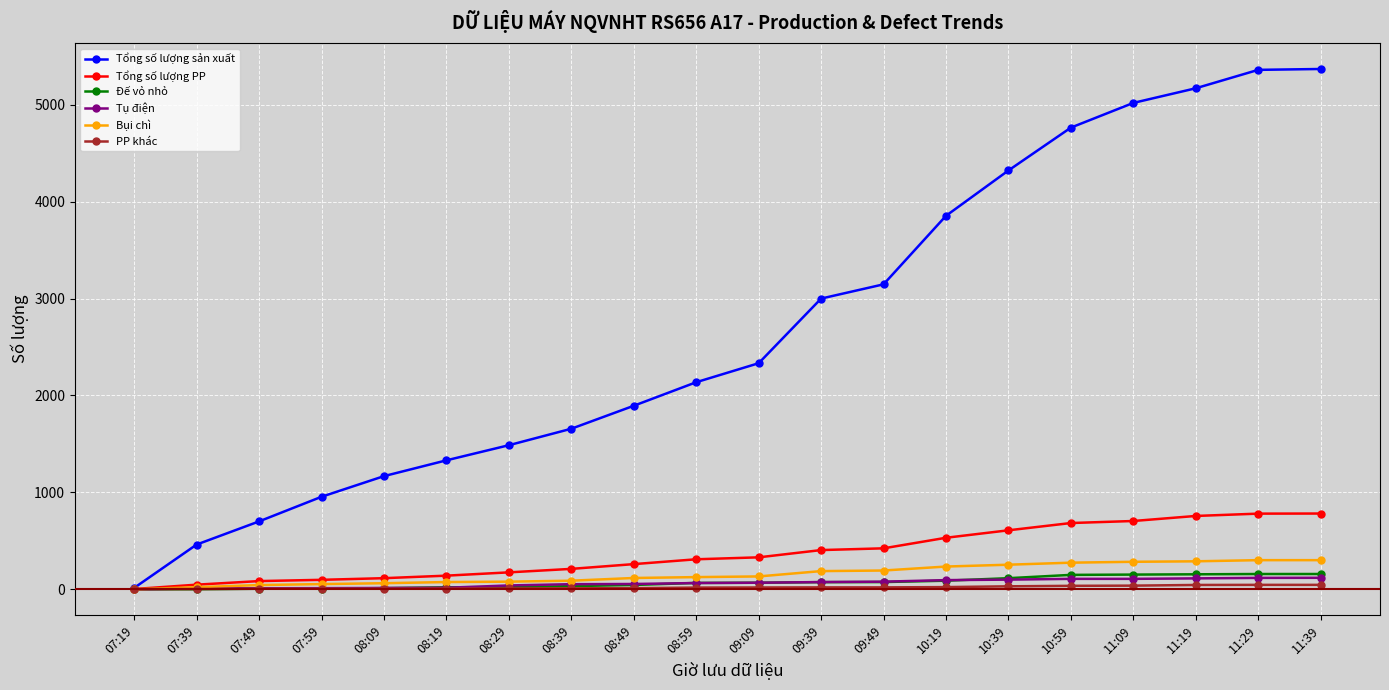

True or false: Tổng số lượng sản xuất has more than 2 points higher than both neighbors.

False